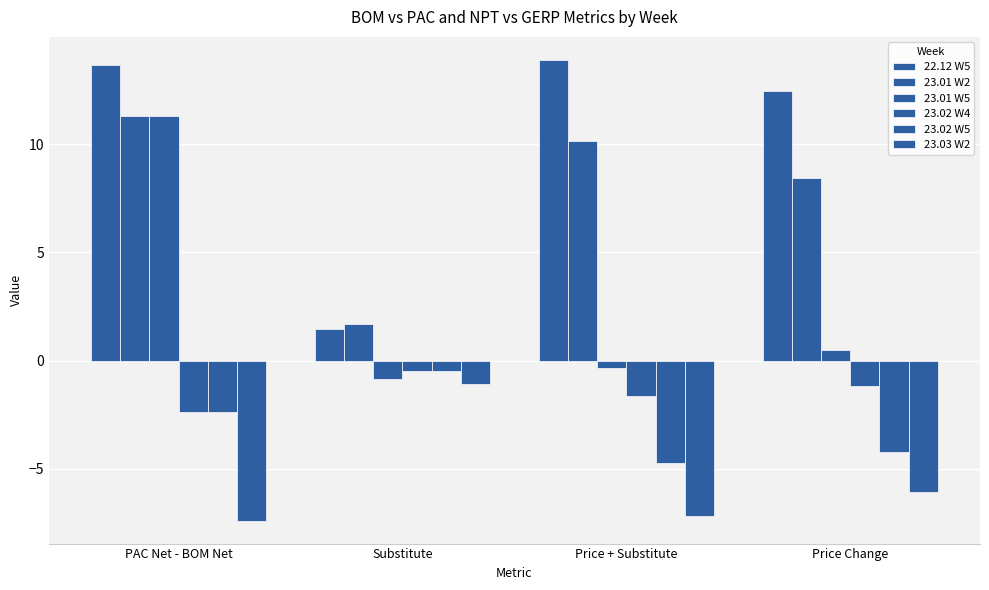

What position from the right is Price Change?

1